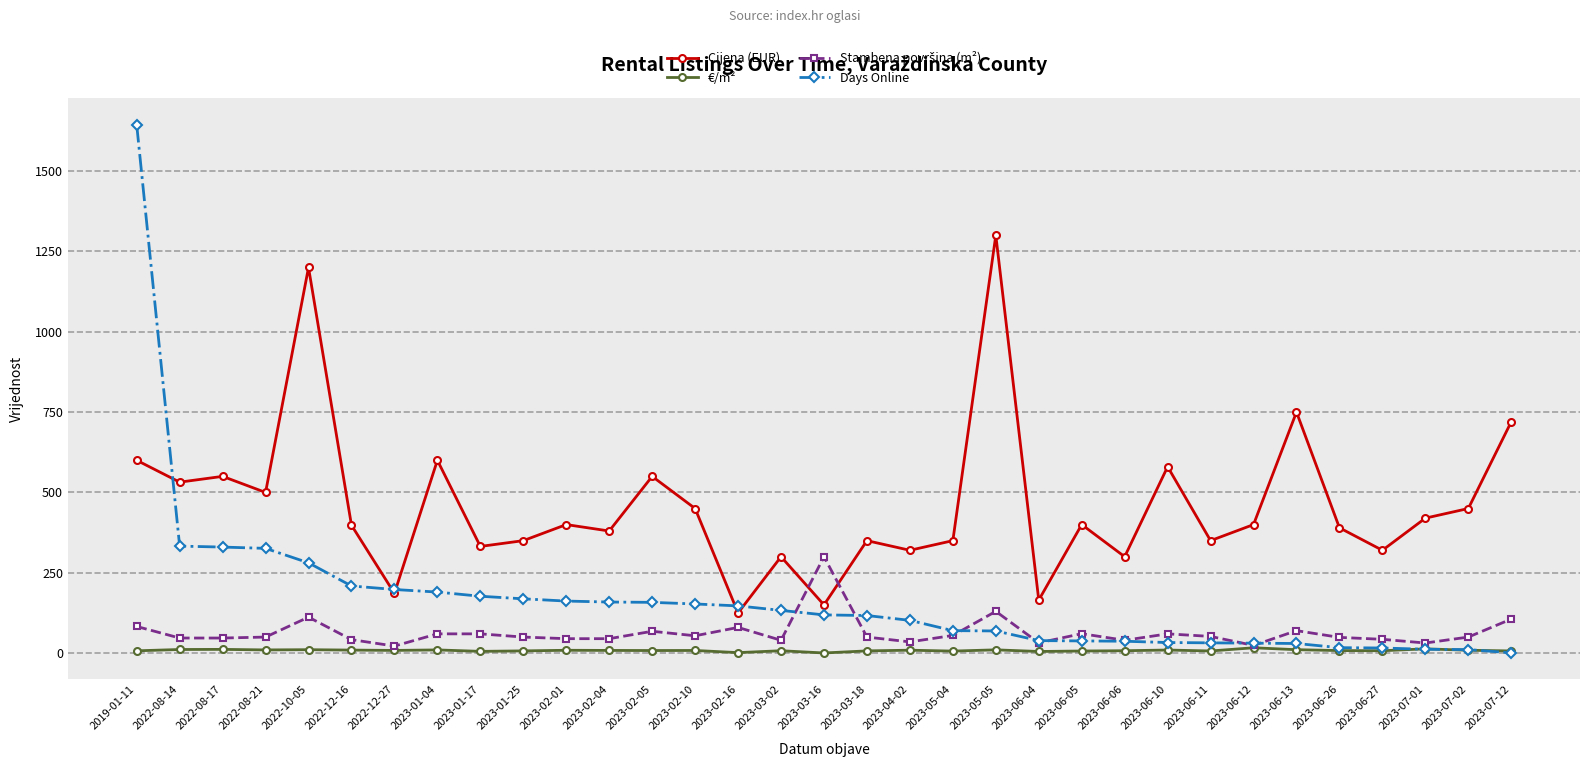

What is the label of the 33rd point from the right?

2019-01-11